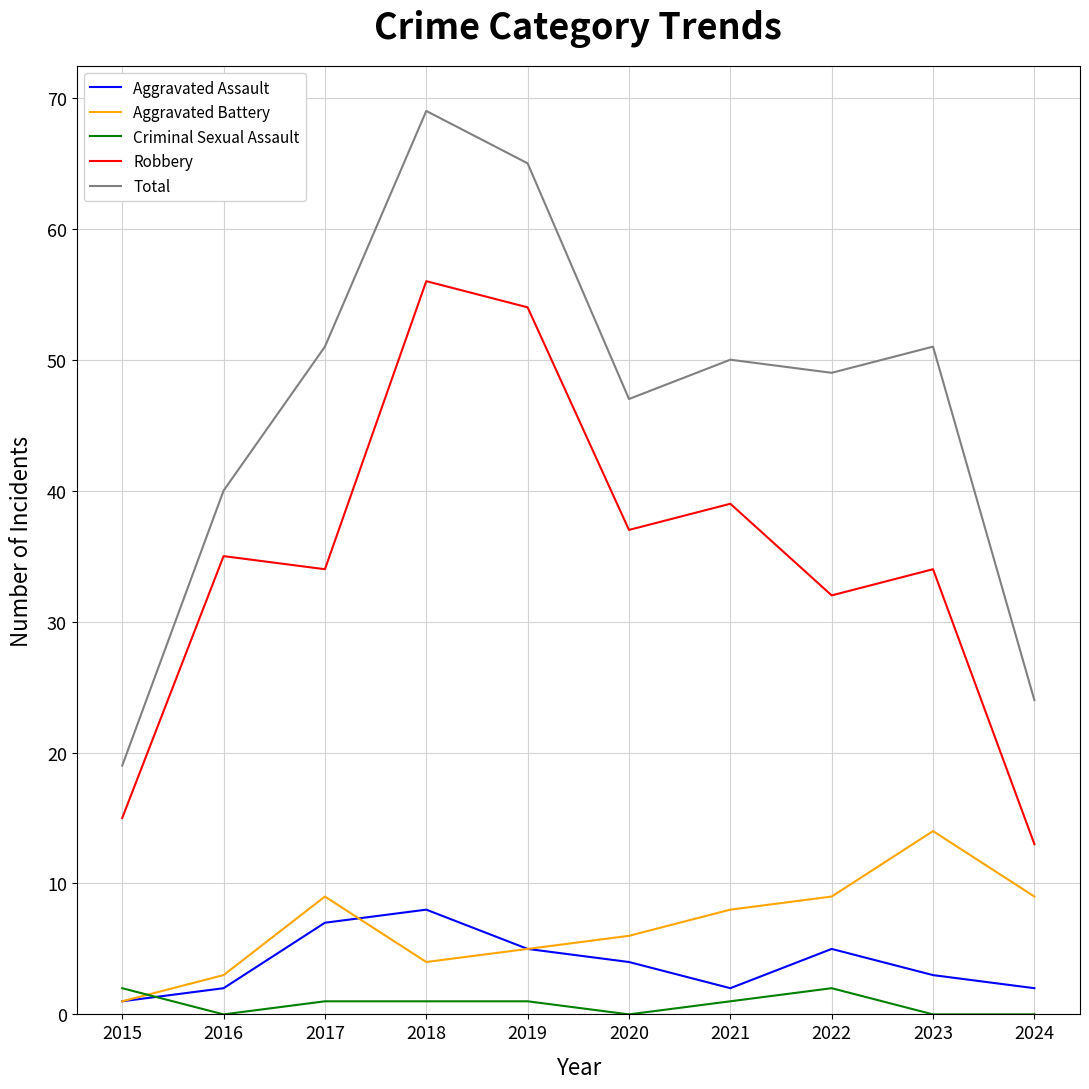

Is the value of Robbery at 2021 greater than the value of Total at 2019?

No